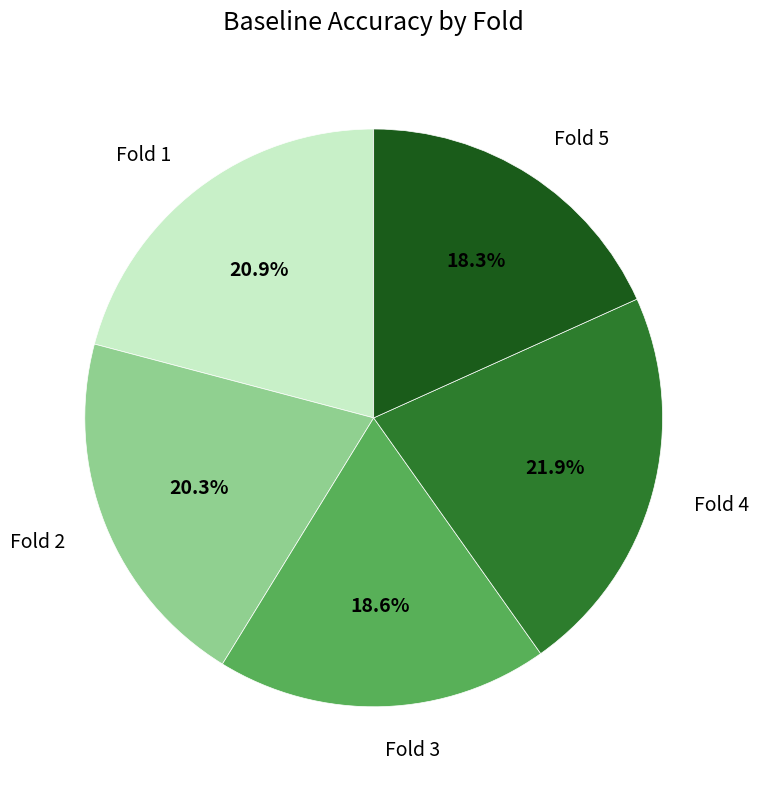

Does any single category account for the majority?

No